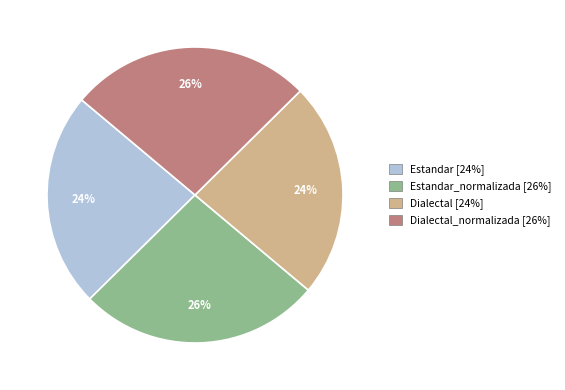

To the nearest percent, what is the average slice percentage?

25%